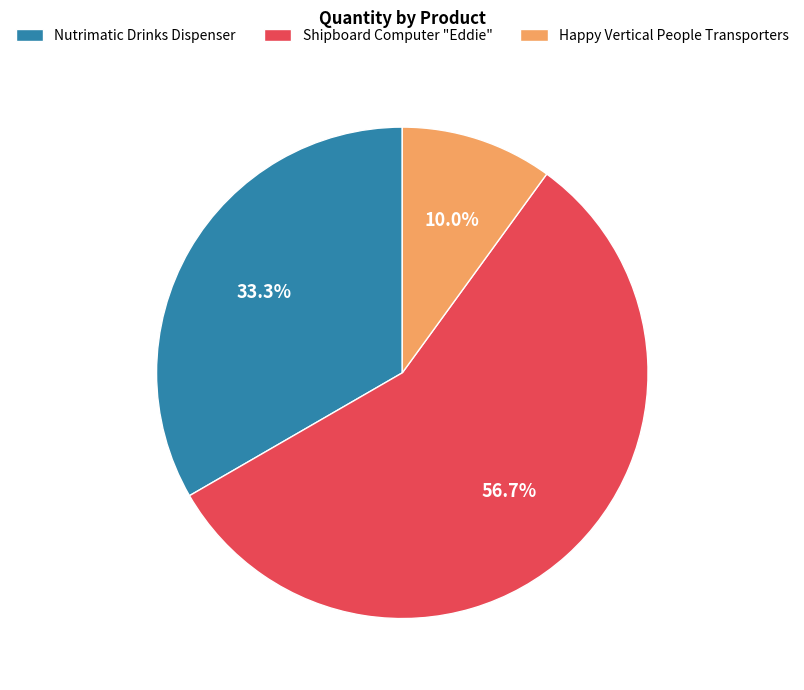

Do Nutrimatic Drinks Dispenser and Shipboard Computer "Eddie" together represent more than half of the pie?

Yes